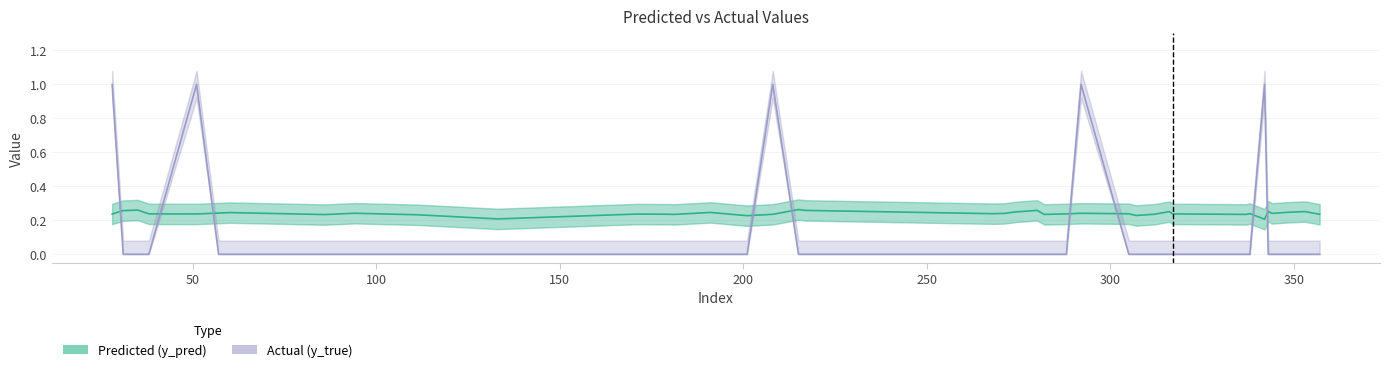

Which series has the largest total across all categories?

Predicted (y_pred)